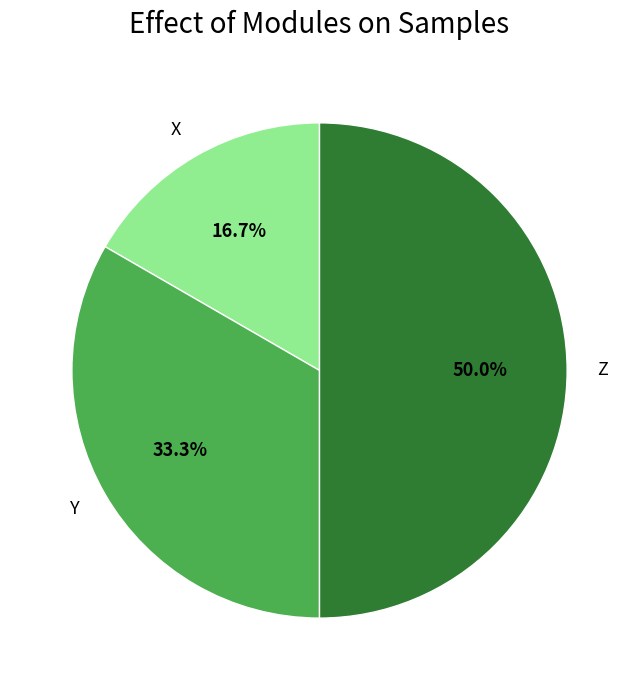

Count the number of slices in the pie.

3